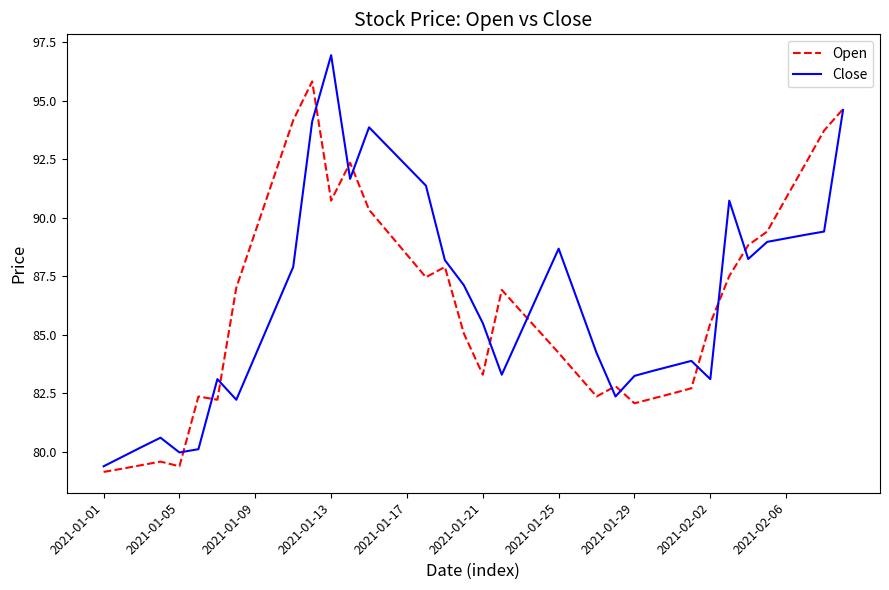

What is the maximum value for Open?

95.8